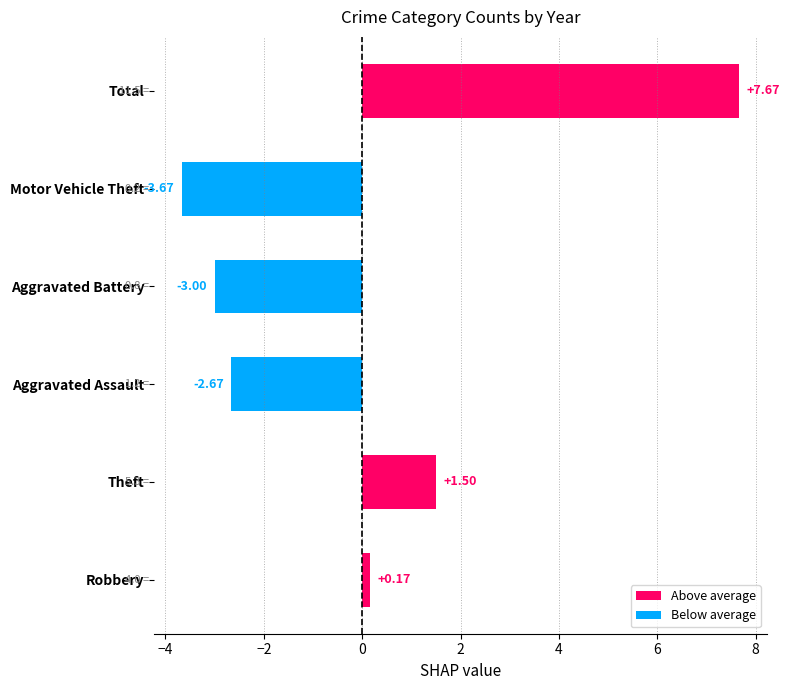

How many categories are shown in the chart?

6